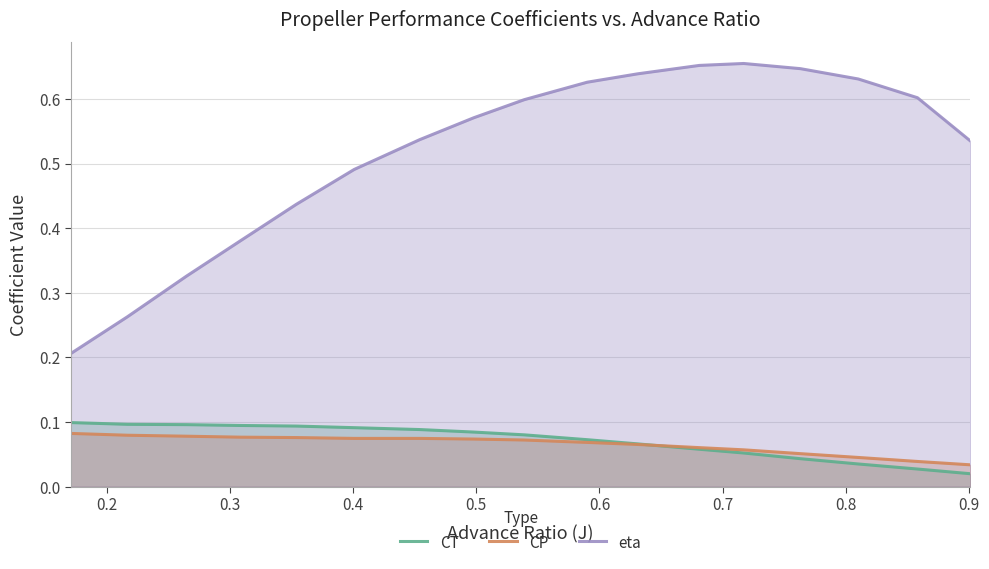

Which series has the largest total across all categories?

eta